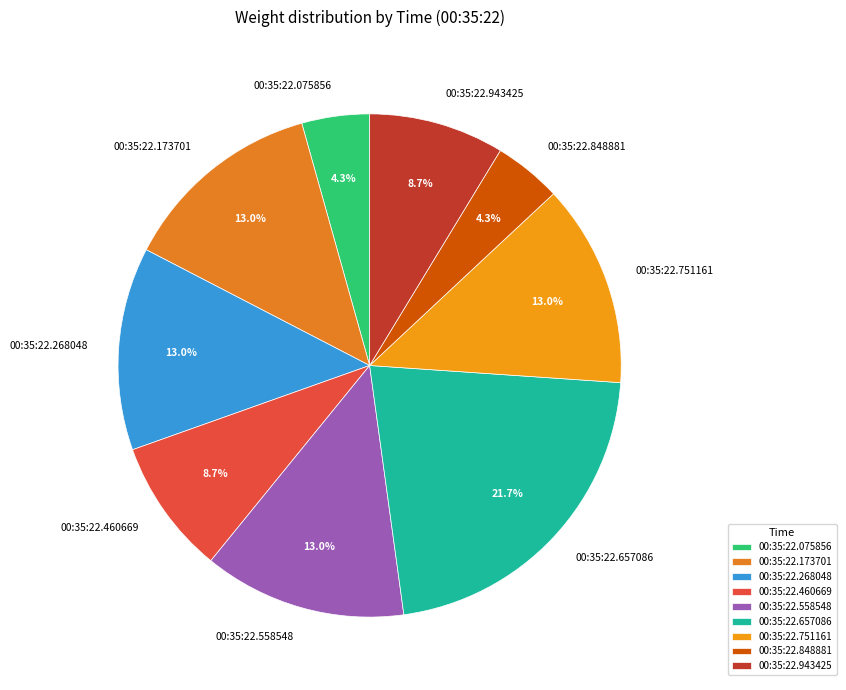

Which category has the biggest portion of the pie?

00:35:22.657086